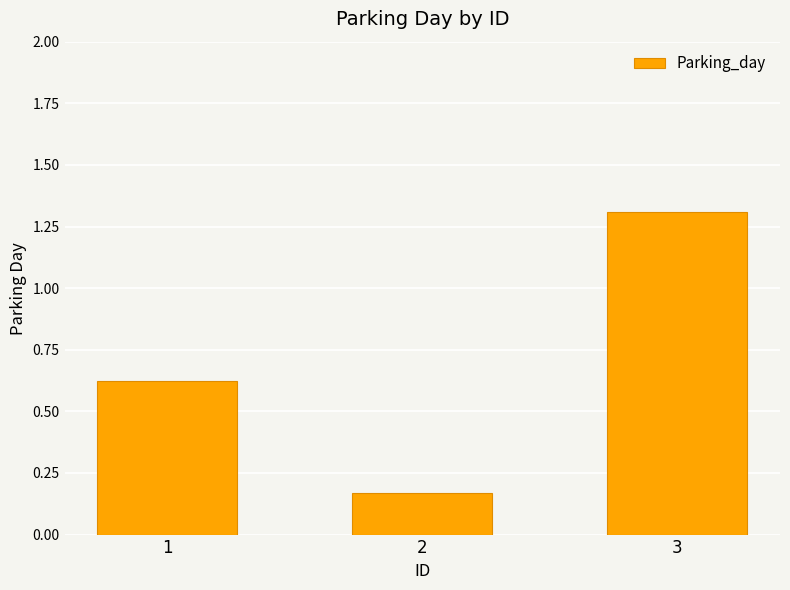

What is the average value?

0.7